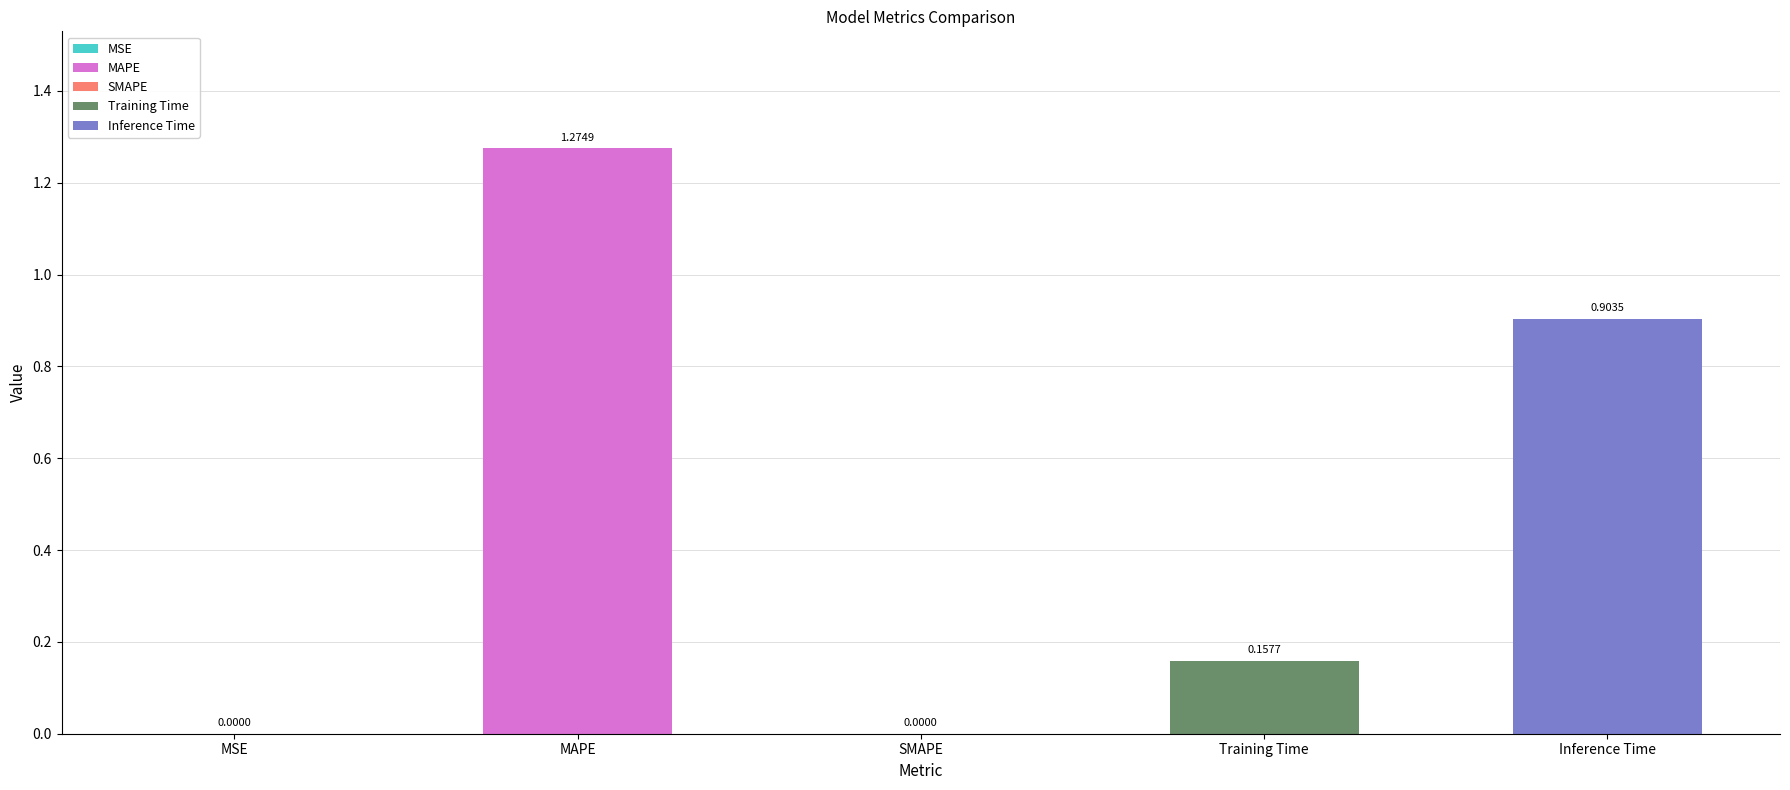

Which label corresponds to the smallest value in the chart?

SMAPE